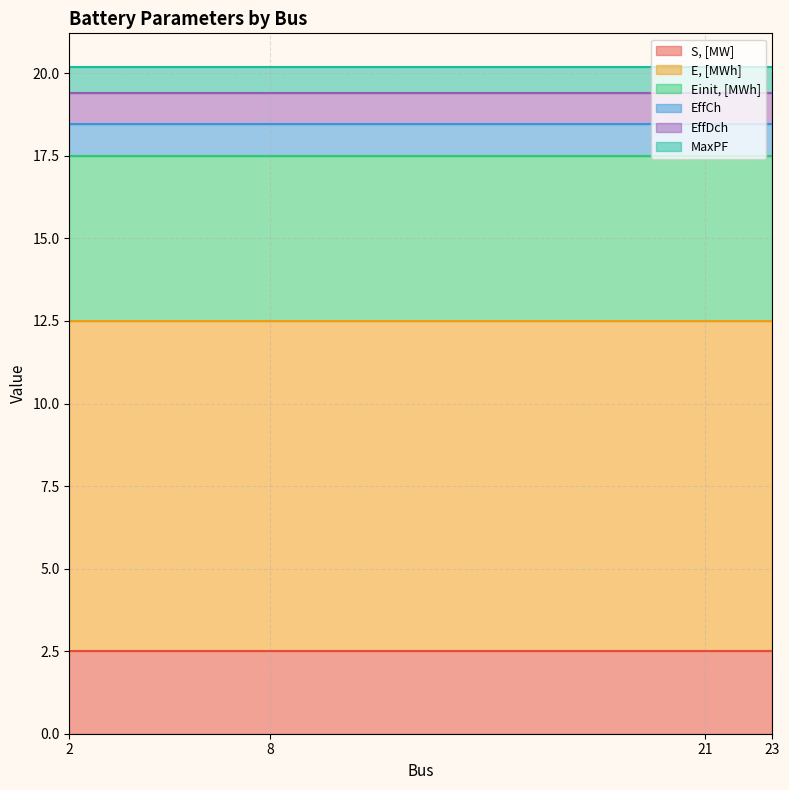

How many distinct data groups are displayed?

6